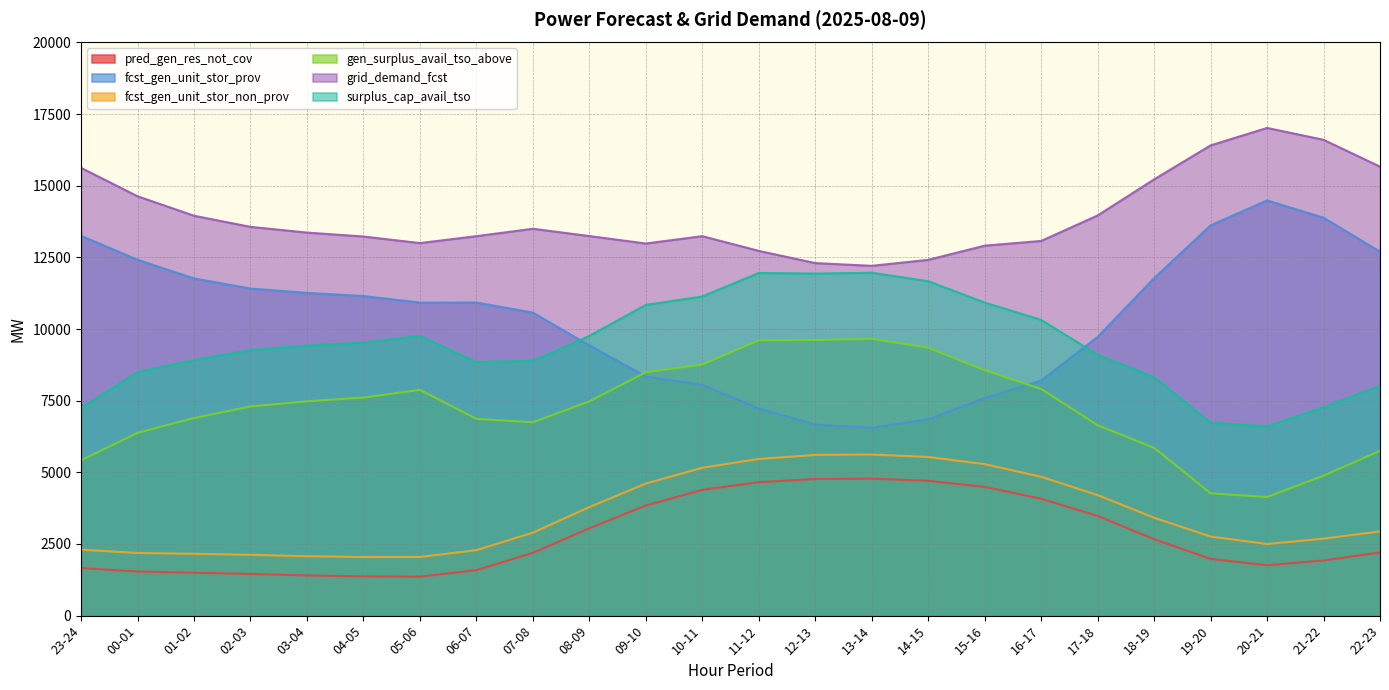

True or false: grid_demand_fcst and pred_gen_res_not_cov cross at least once.

False